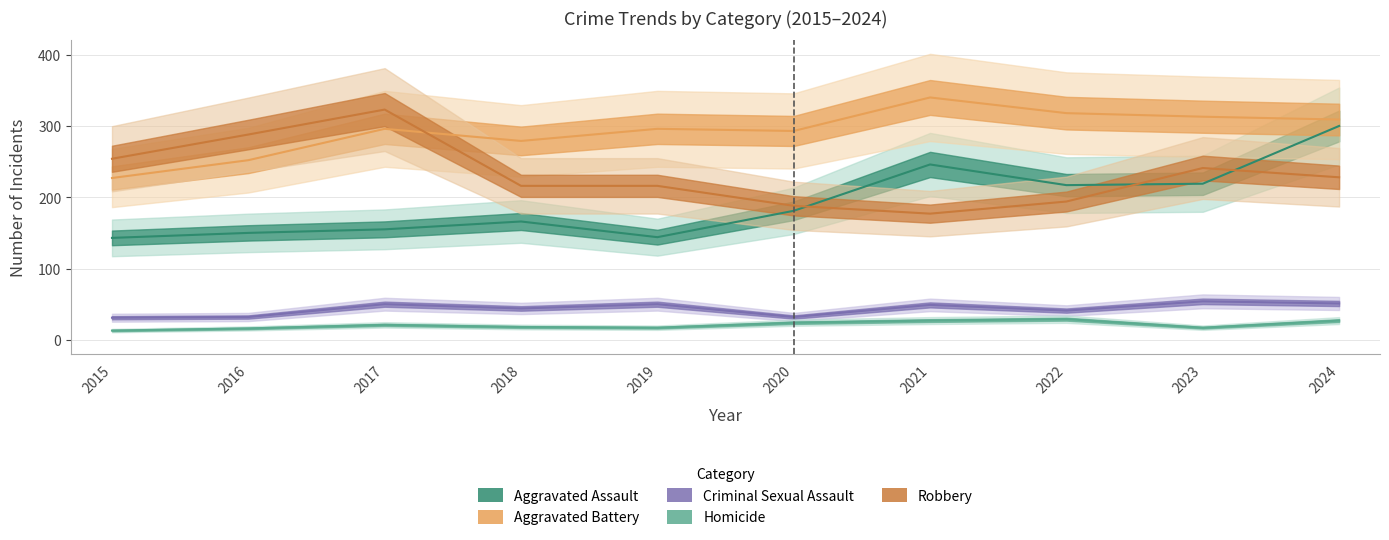

What are all the series names shown in the legend?

Aggravated Assault, Aggravated Battery, Criminal Sexual Assault, Homicide, Robbery